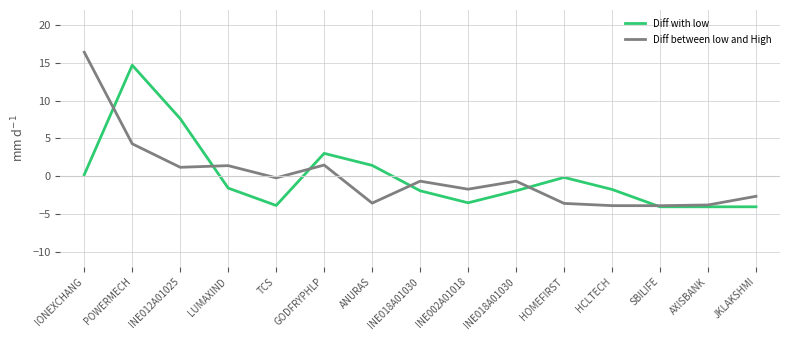

What is the label of the 15th point from the left?

JKLAKSHMI